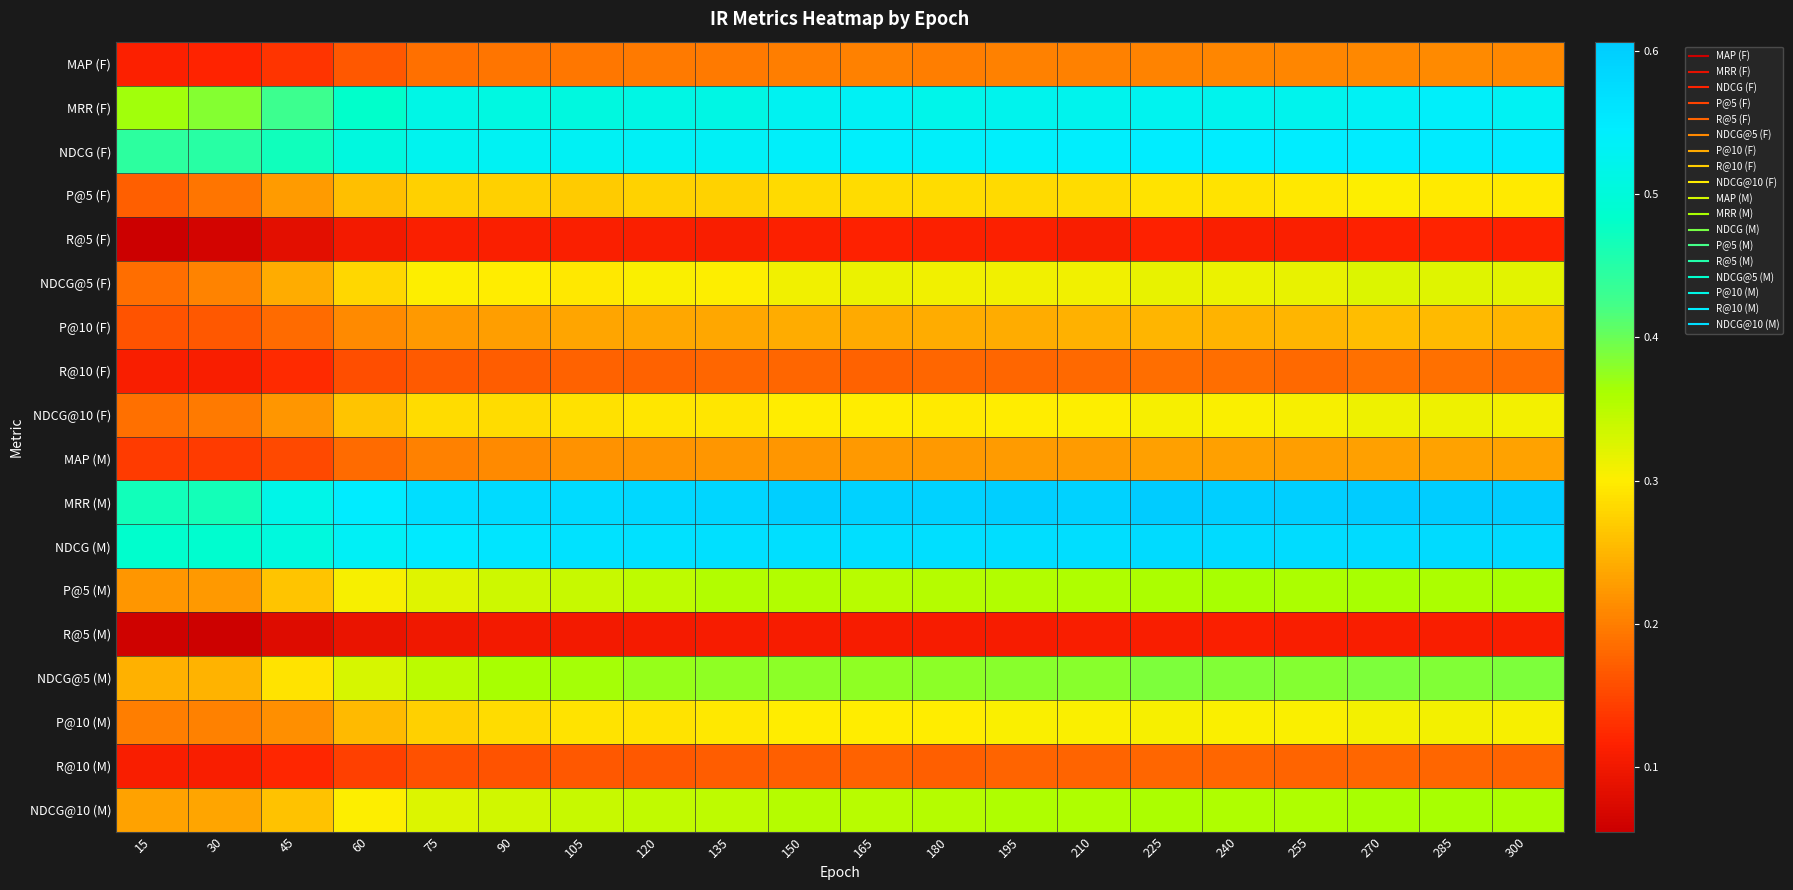

How many distinct data groups are displayed?

18